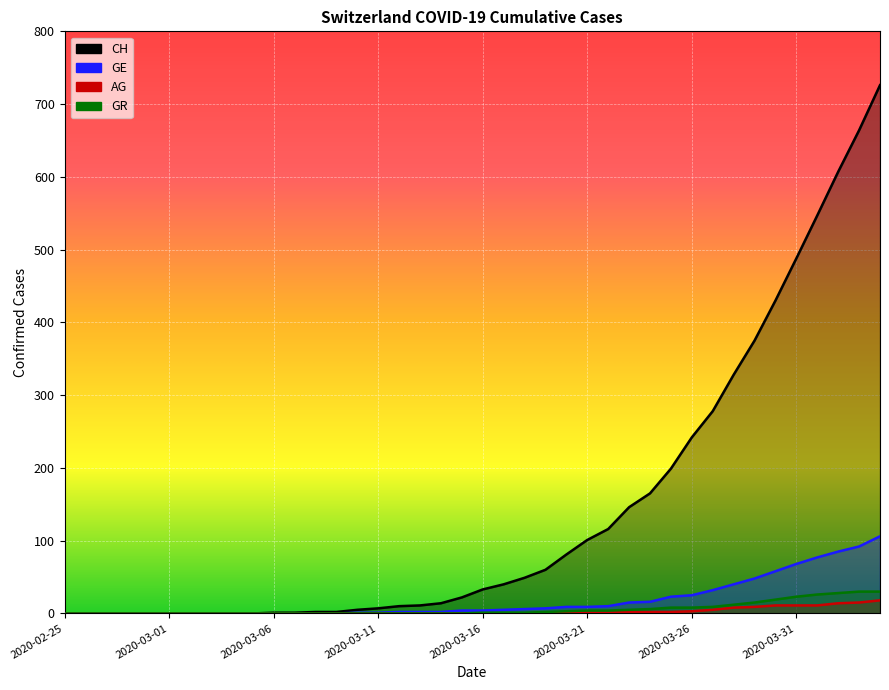

Count the number of data series in this chart.

4